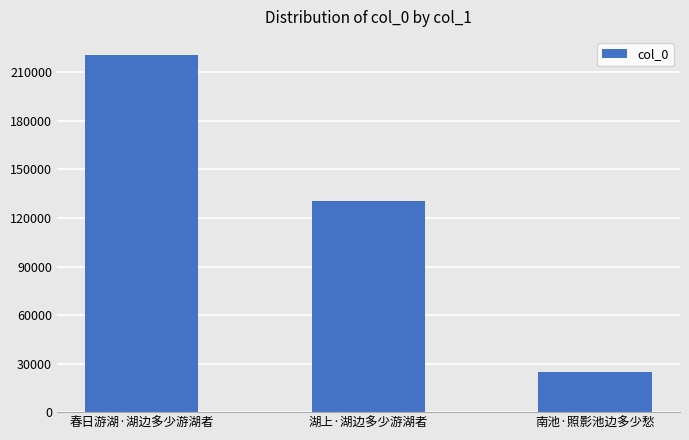

At which category does the chart reach its peak across all series?

春日游湖·湖边多少游湖者